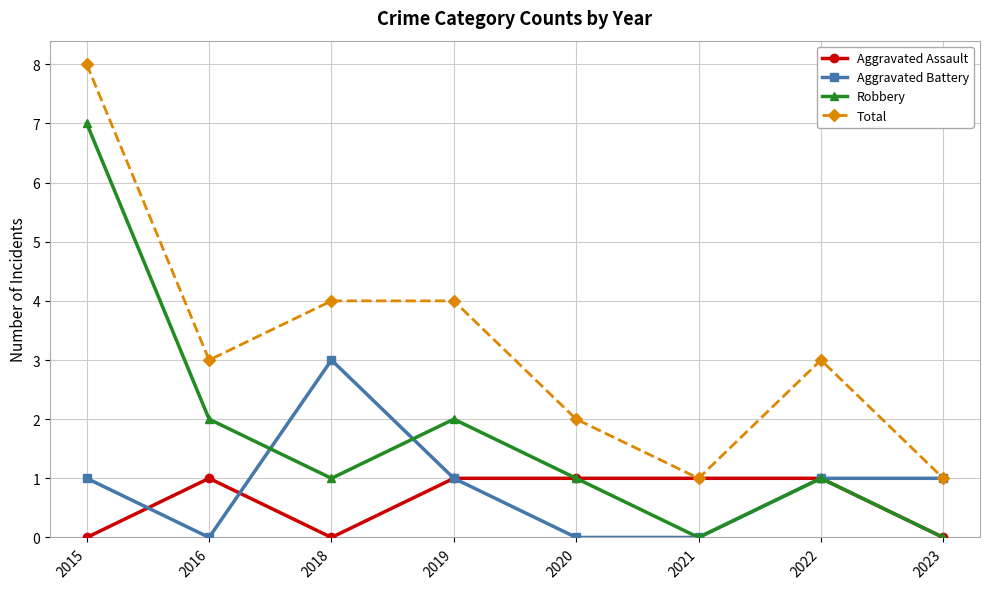

At which label does Total first exceed 3?

2015